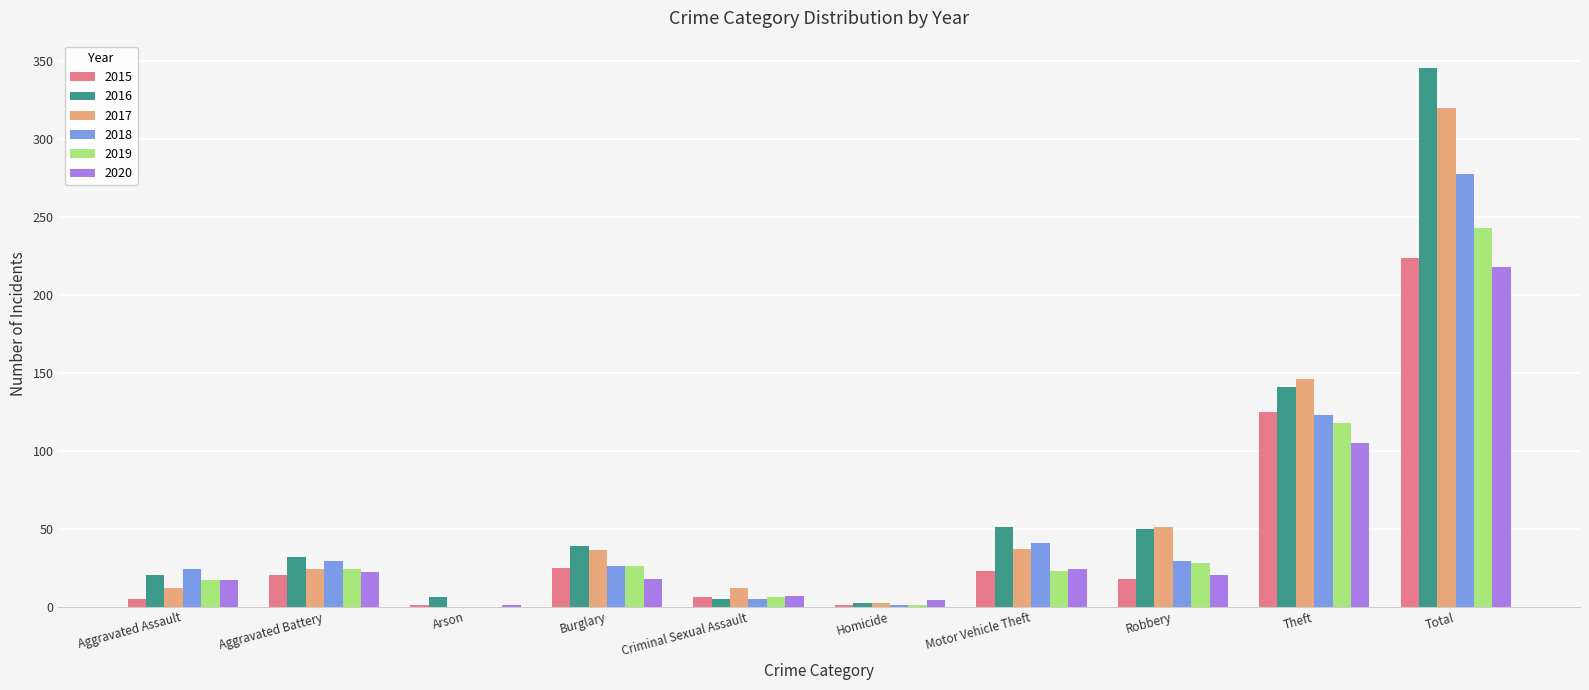

What is the sum of all 2020 values?

436